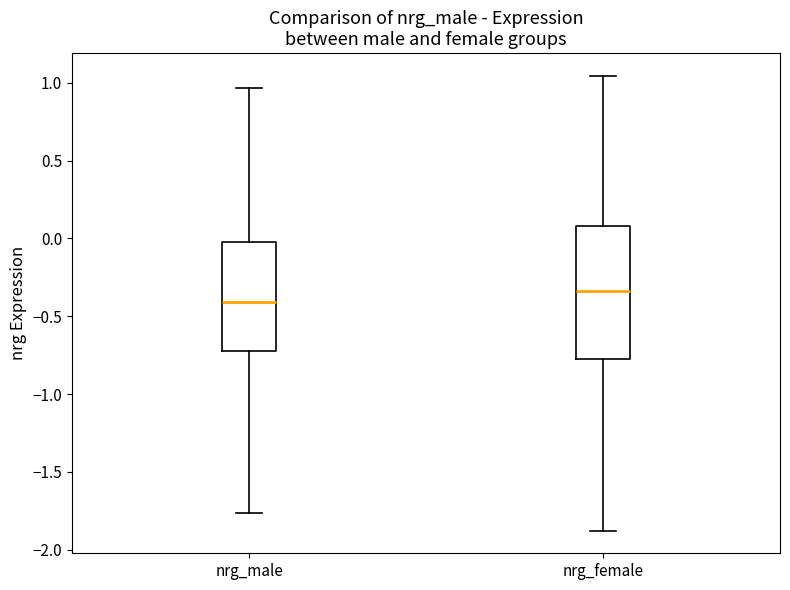

Reading left to right, transcribe this box plot: for each box, give where its median line is, the range the box spans, and where its two whiskers end, as read against the y-axis. The values are not printed on the chart, so give them approximately, as read against the axis.

nrg_male: median -0.40, box -0.75 to 0.00, whiskers -1.75 to 0.95
nrg_female: median -0.35, box -0.75 to 0.10, whiskers -1.90 to 1.05